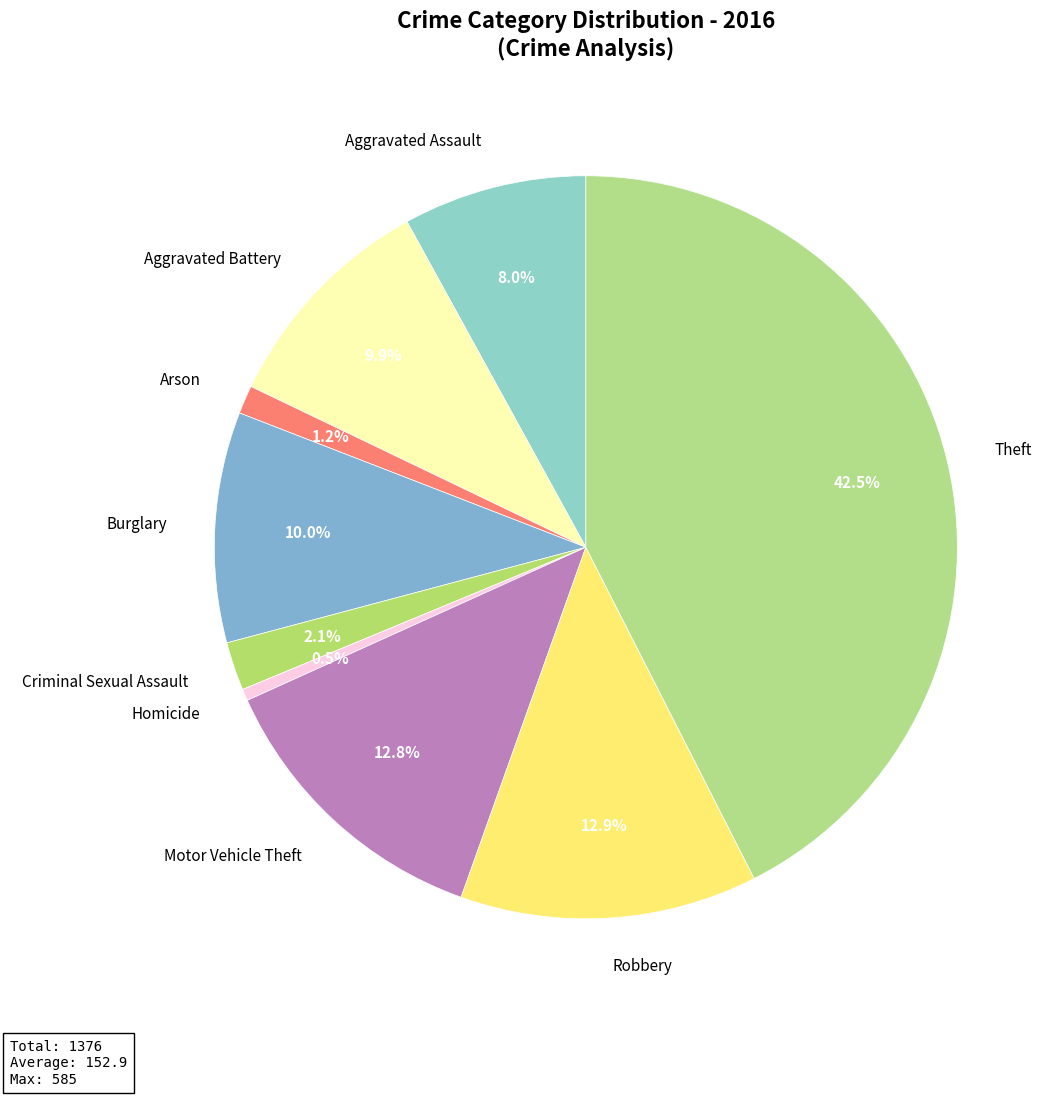

Which slice is the smallest?

Homicide